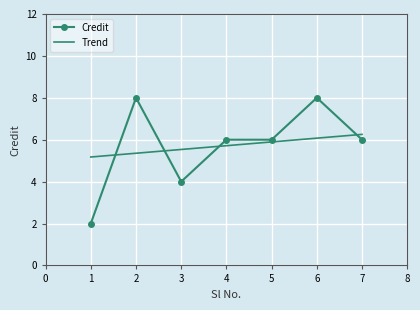

What is the difference between the Trend values at 1 and 6?

0.9